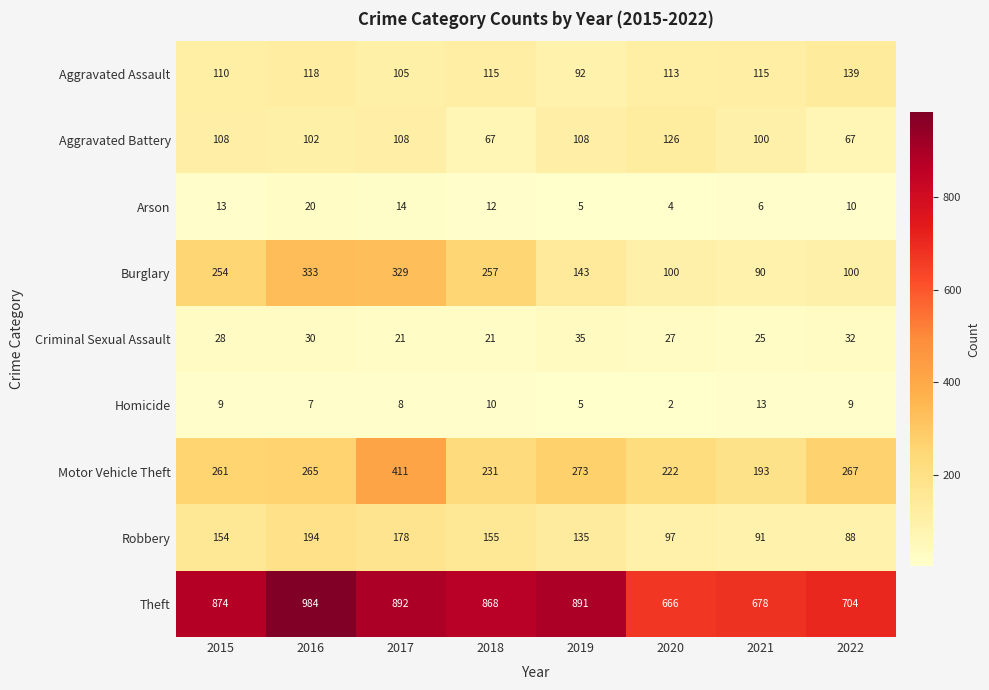

Count the Criminal Sexual Assault values in the range 25 to 32.

5